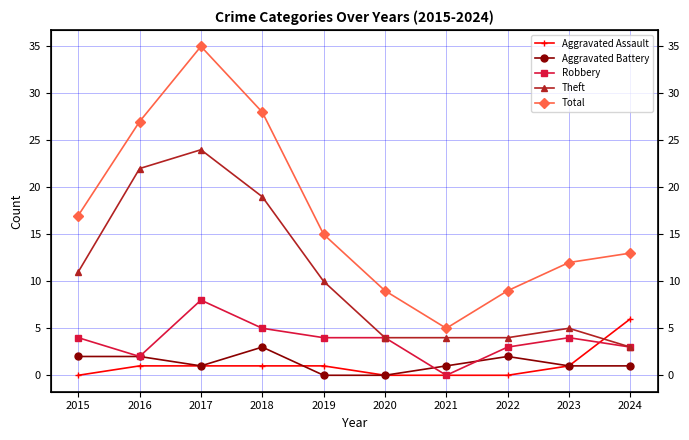

Rank the series by their maximum value, from lowest to highest.

Aggravated Battery, Aggravated Assault, Robbery, Theft, Total